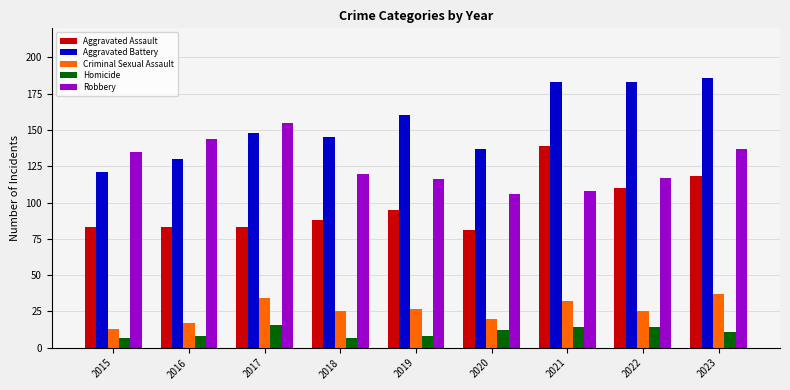

Which series has the largest total across all categories?

Aggravated Battery